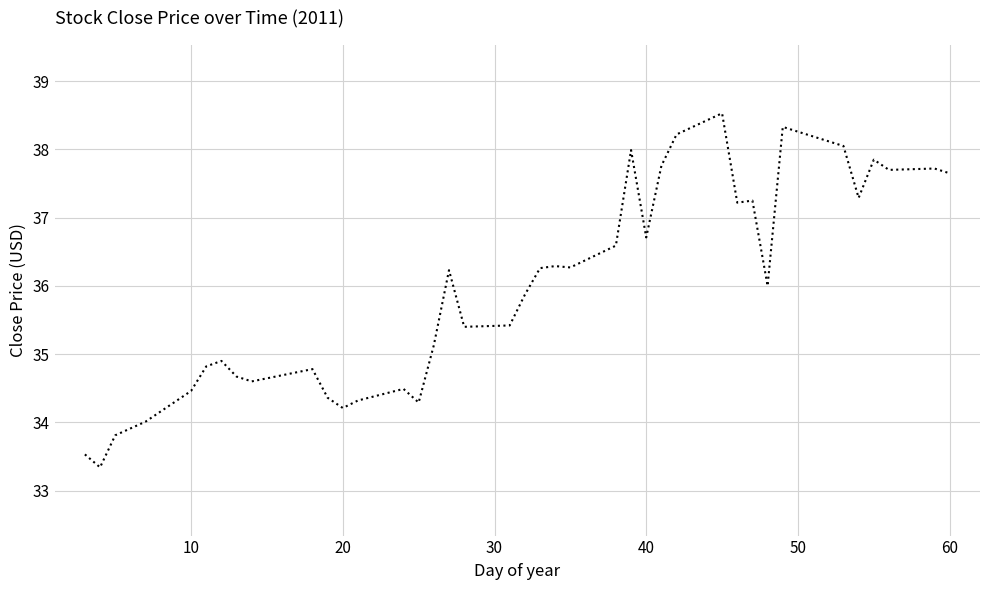

What is the difference between the maximum and minimum values?

5.2